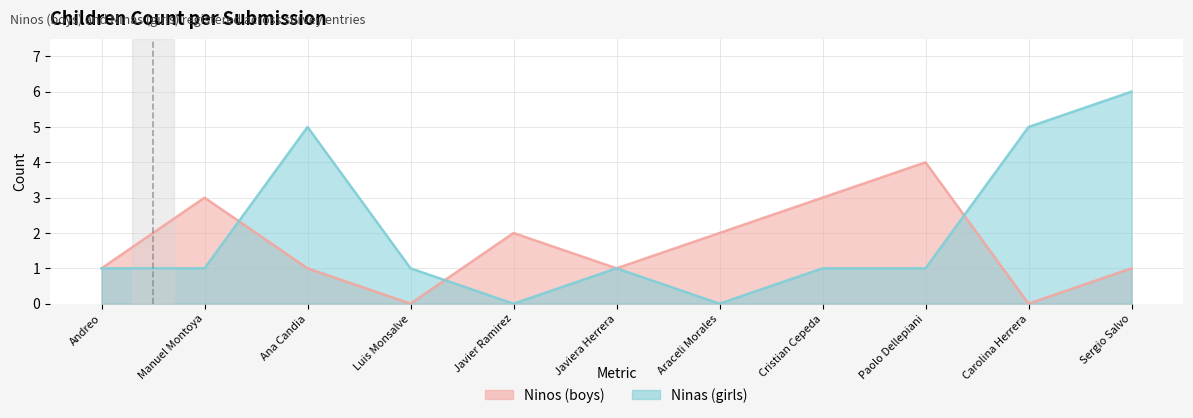

What is the difference between the maximum and minimum values in the Ninos series?

4